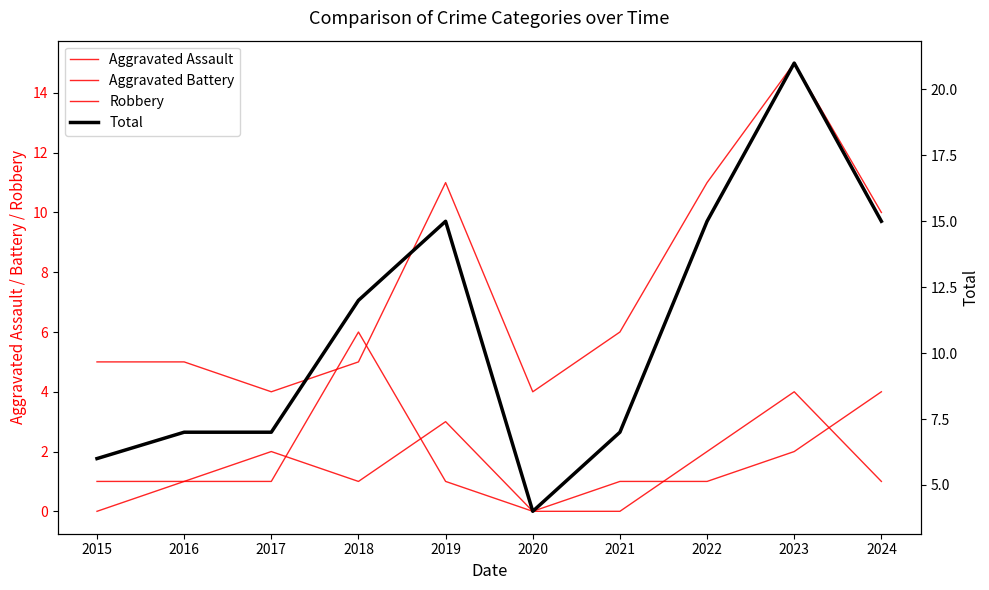

Count the number of categories in the chart.

10